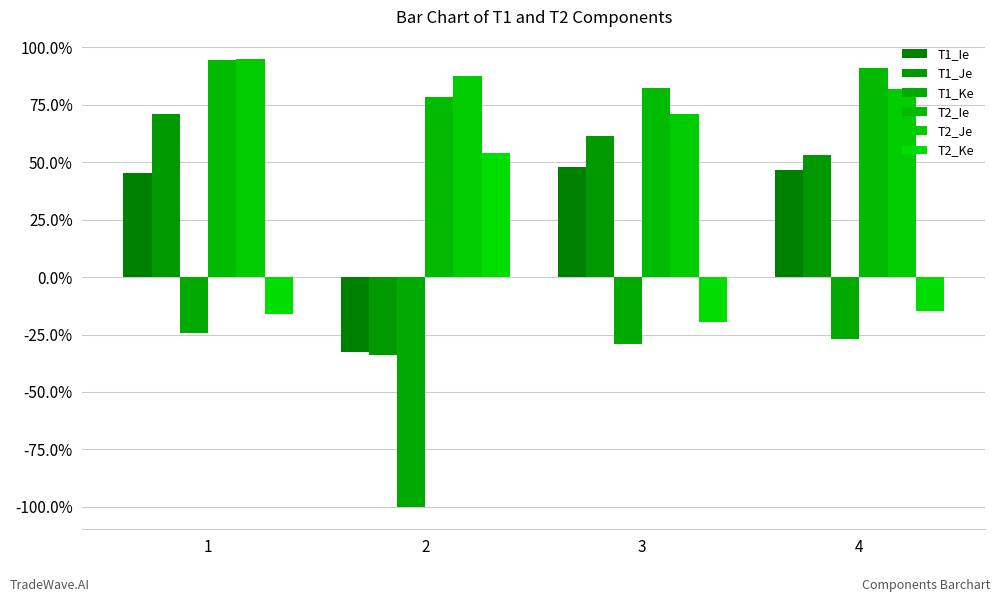

Are the bars grouped side by side (vs. stacked)?

Yes